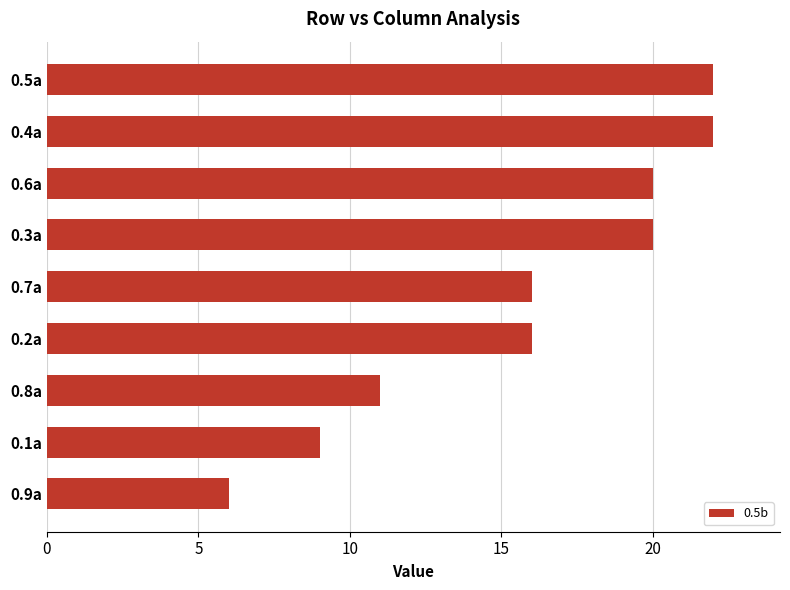

What is the difference between the second highest and minimum values?

16